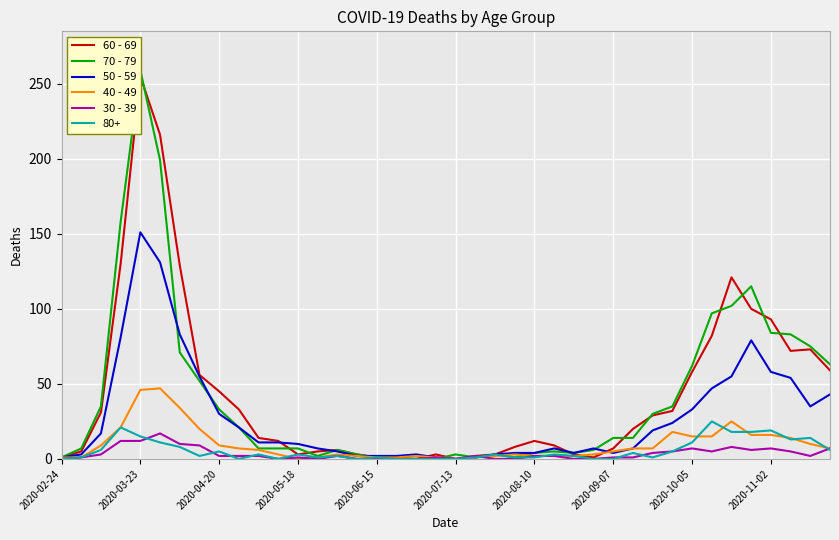

How many intersections are there between 40 - 49 and 60 - 69?

3